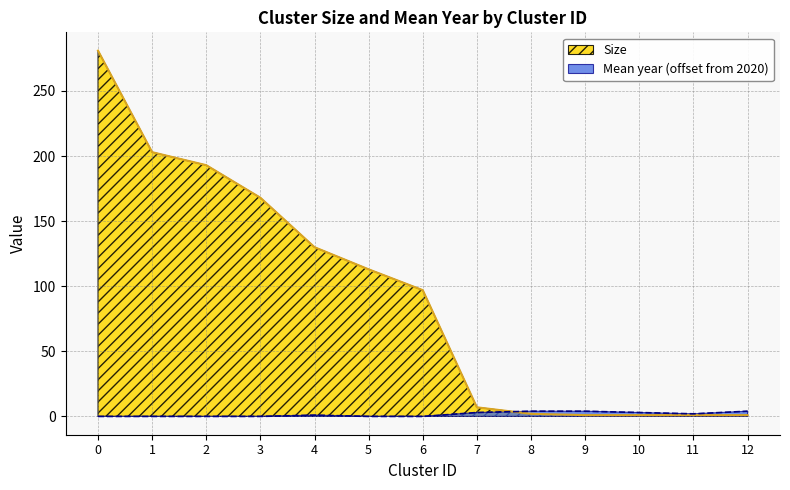

What is the total value across all series at 9?

5